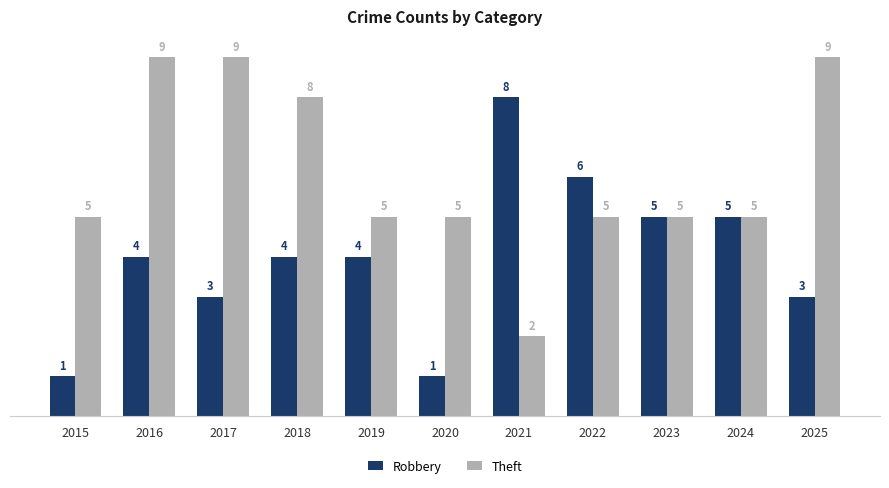

Rank the series by their average value, from highest to lowest.

Theft, Robbery